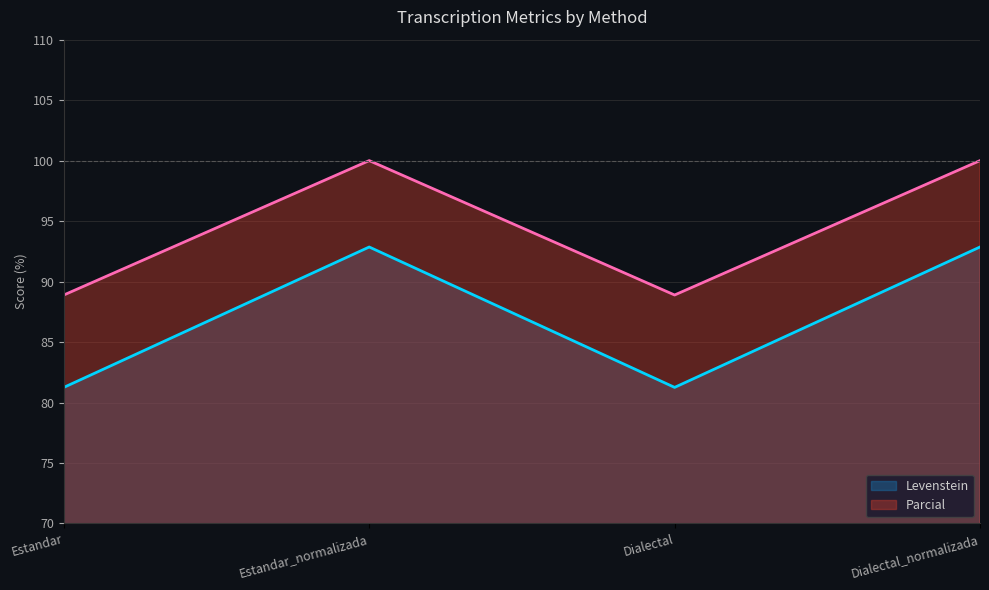

In Parcial, how many points are lower than both neighbors (excluding endpoints)?

1